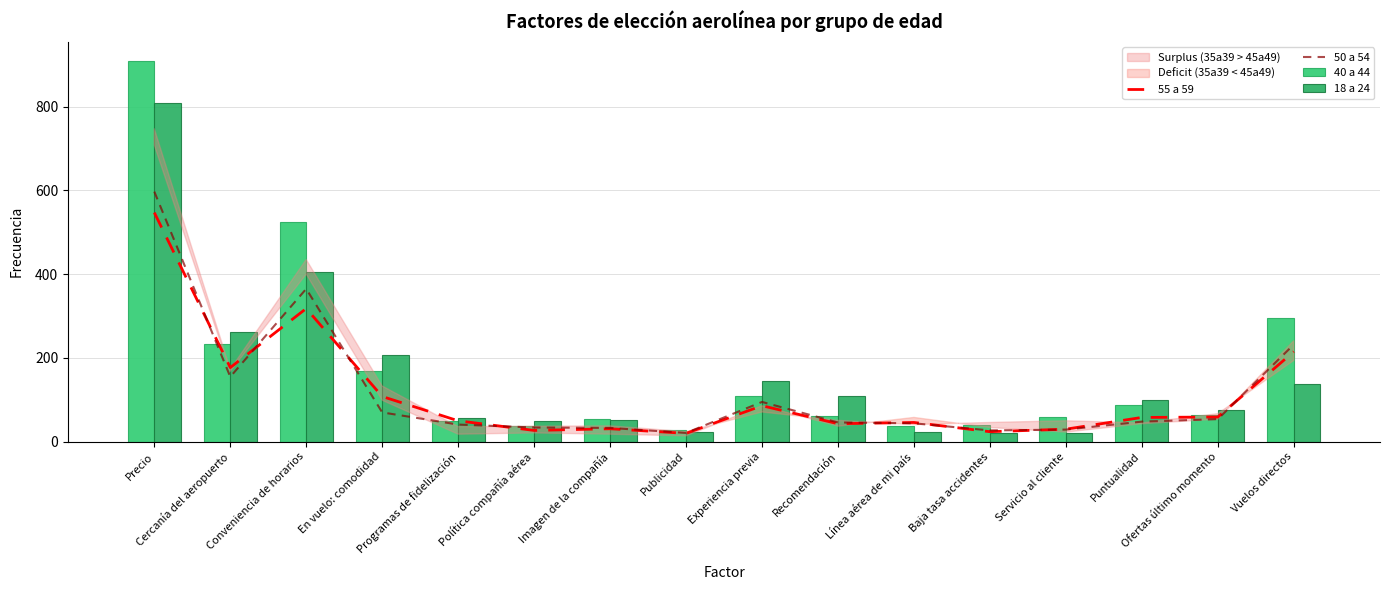

What is the total value across all series at Imagen de la compañía?

171